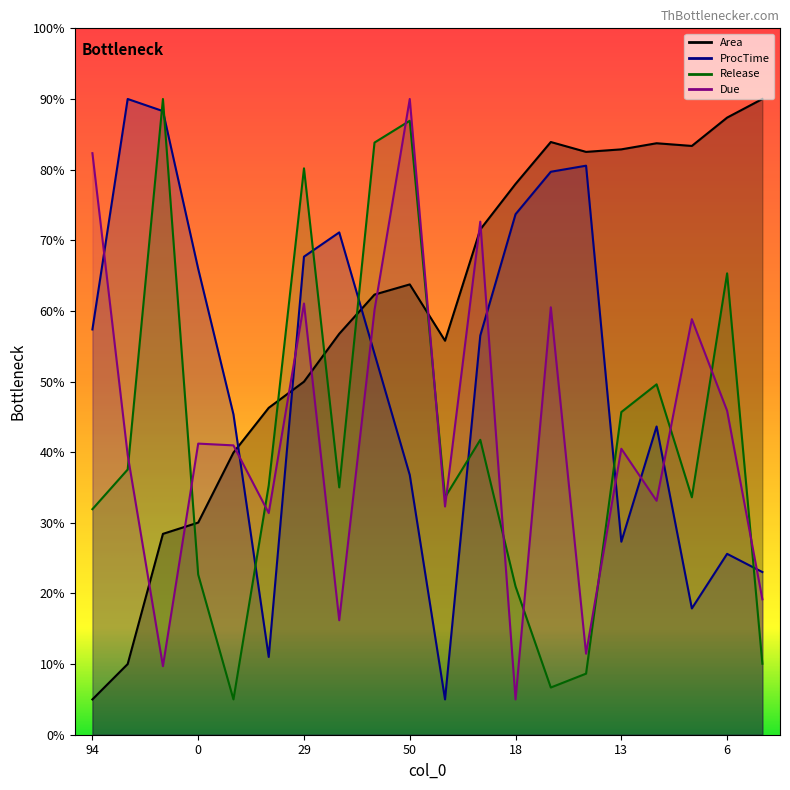

At which category is the sum across all series the highest?

50